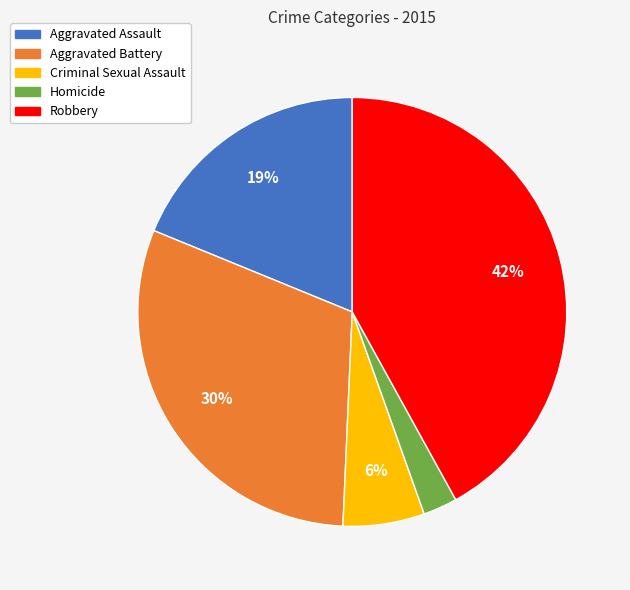

How many segments does this pie chart have?

5